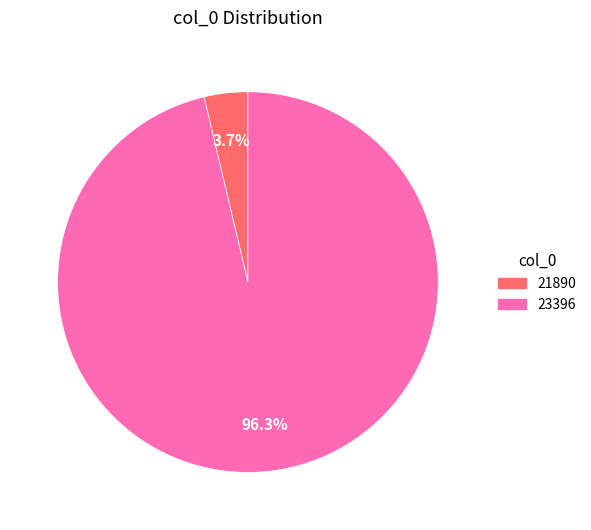

What percentage do 21890 and 23396 together represent?

100.0%